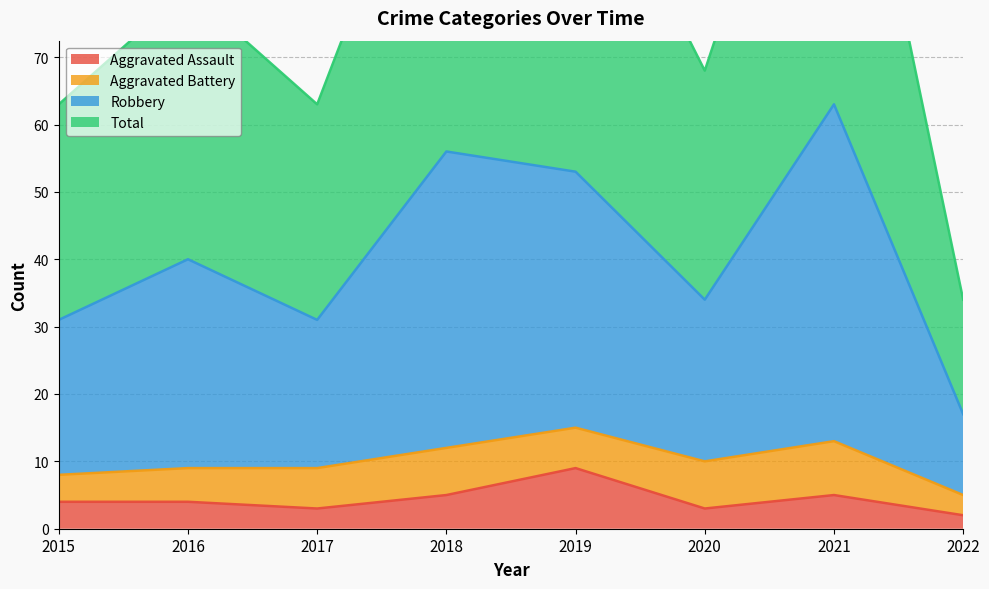

At which label does Aggravated Assault reach its peak?

2019